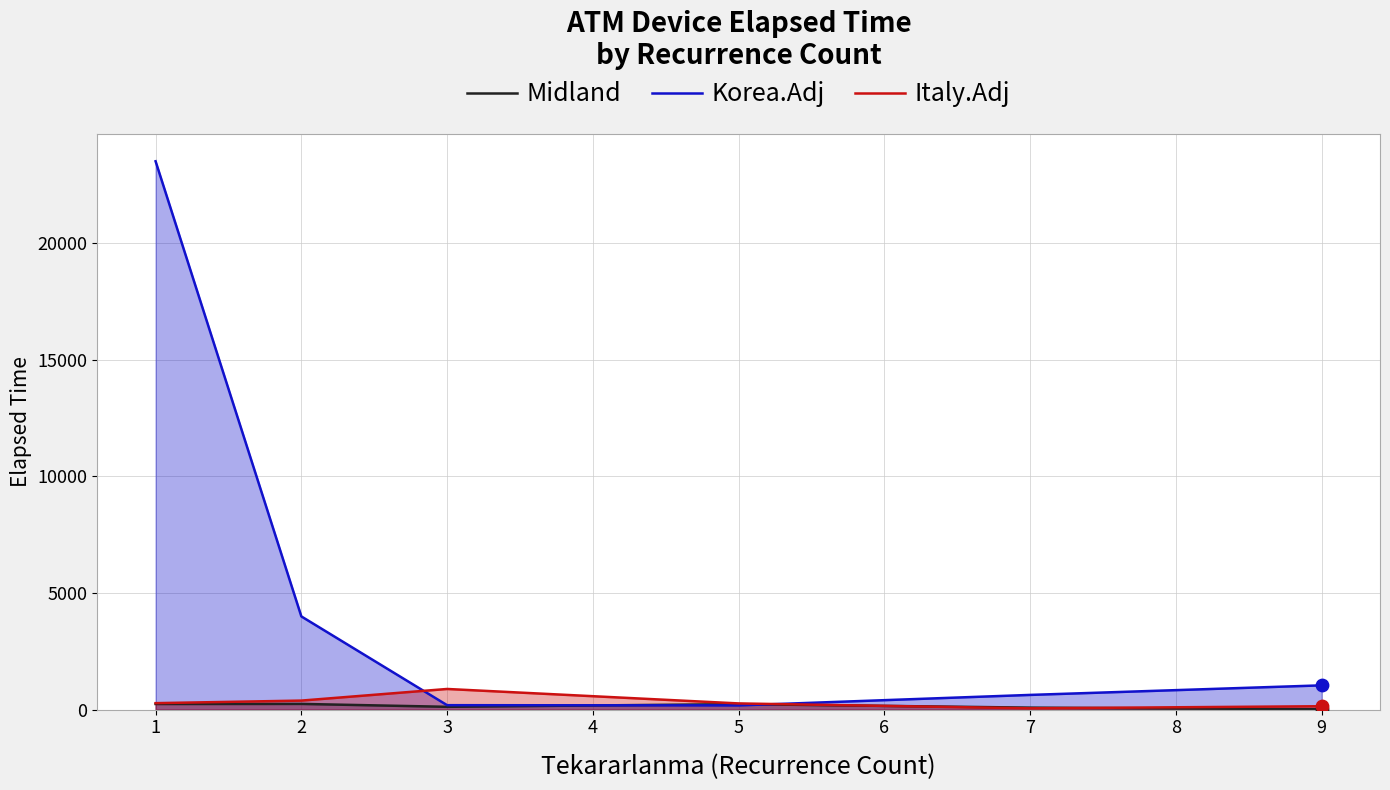

Which series has the largest total across all categories?

Korea.Adj